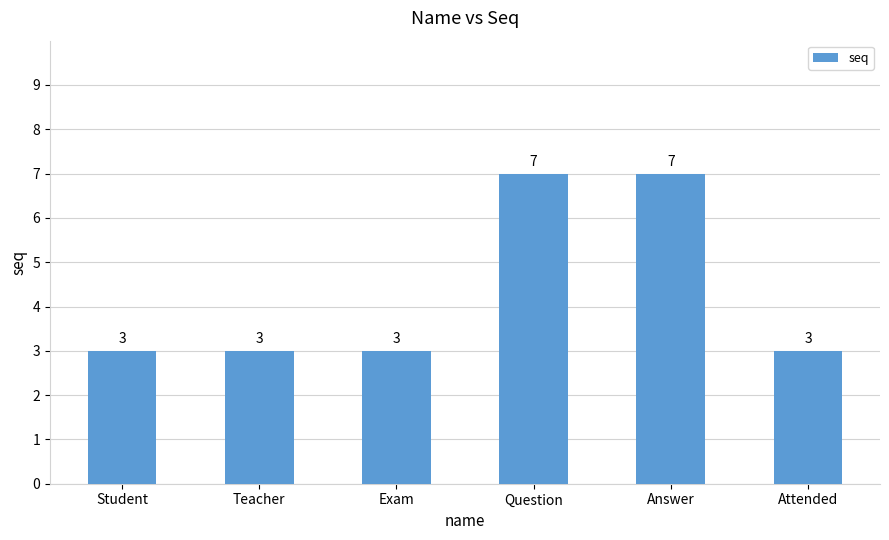

What is the approximate value at Exam?

3